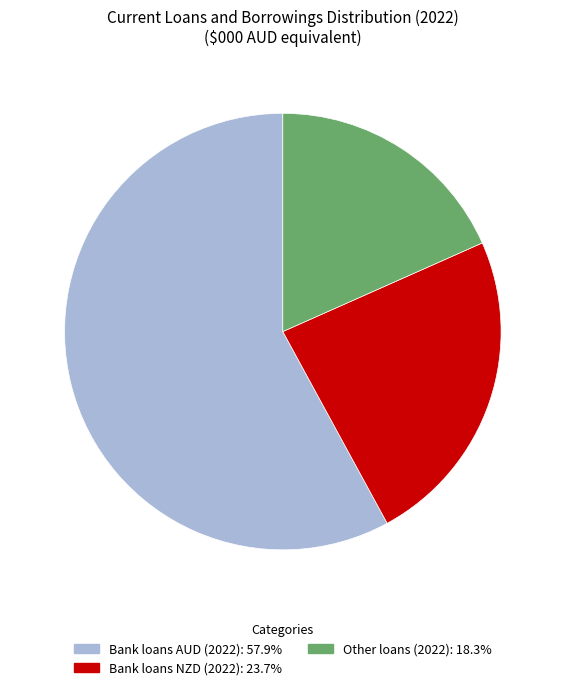

What is the majority slice?

Bank loans AUD (2022)